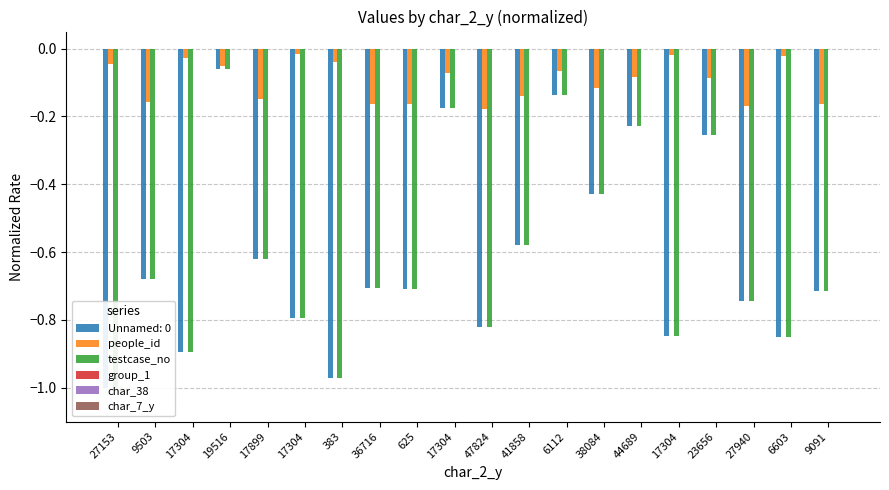

At which label does char_7_y reach its minimum?

44689